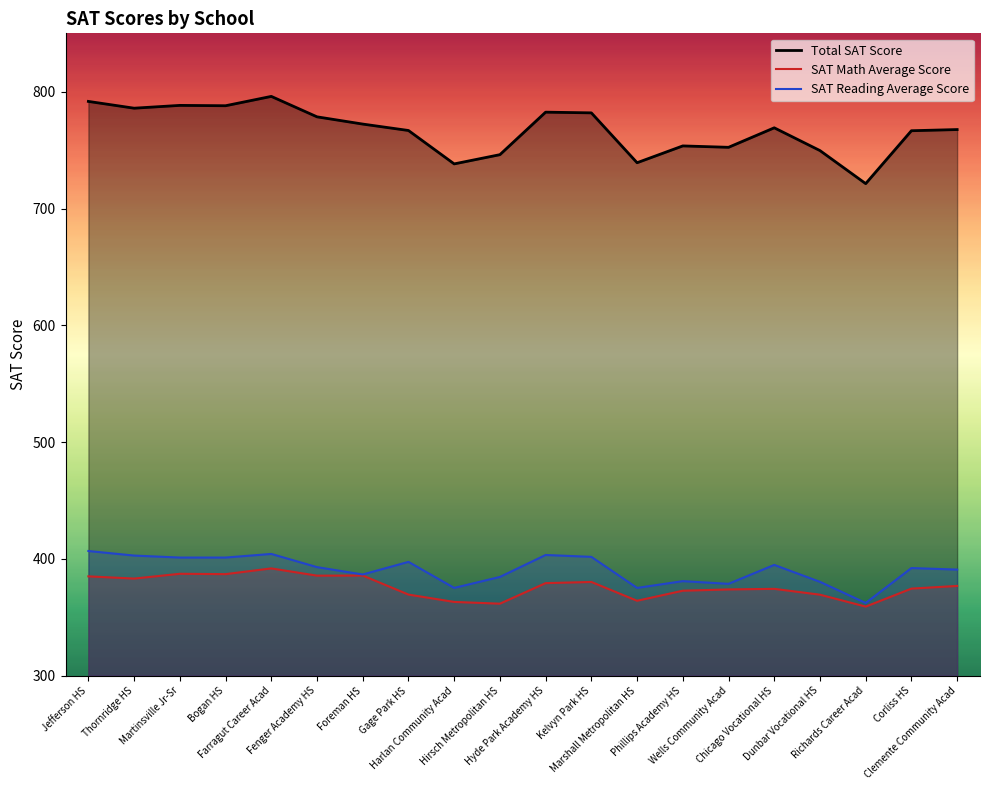

True or false: SAT Math Average Score and Total SAT Score intersect in this chart.

False